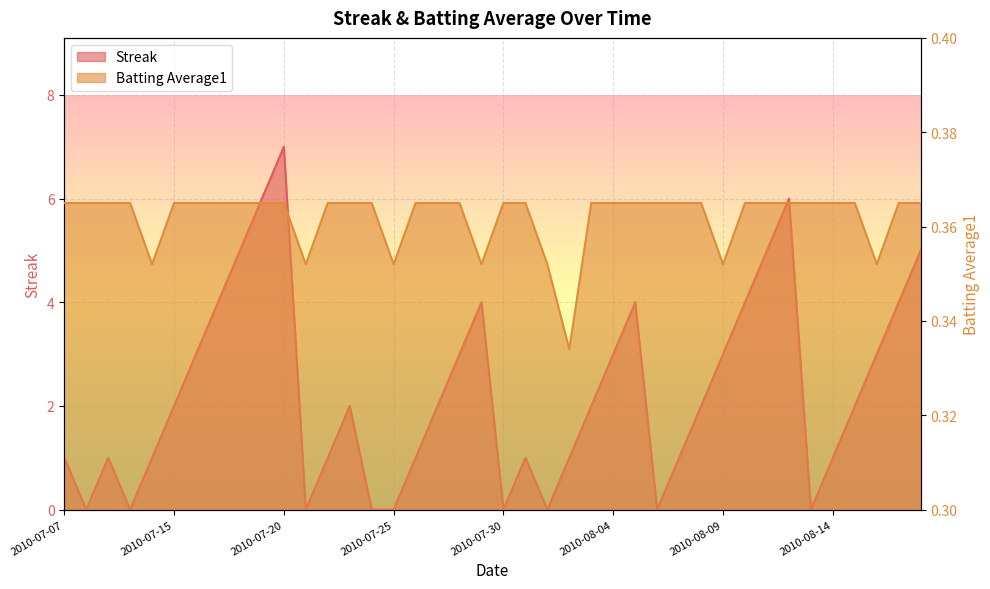

Where is Streak nearest to the value 3?

2010-07-16